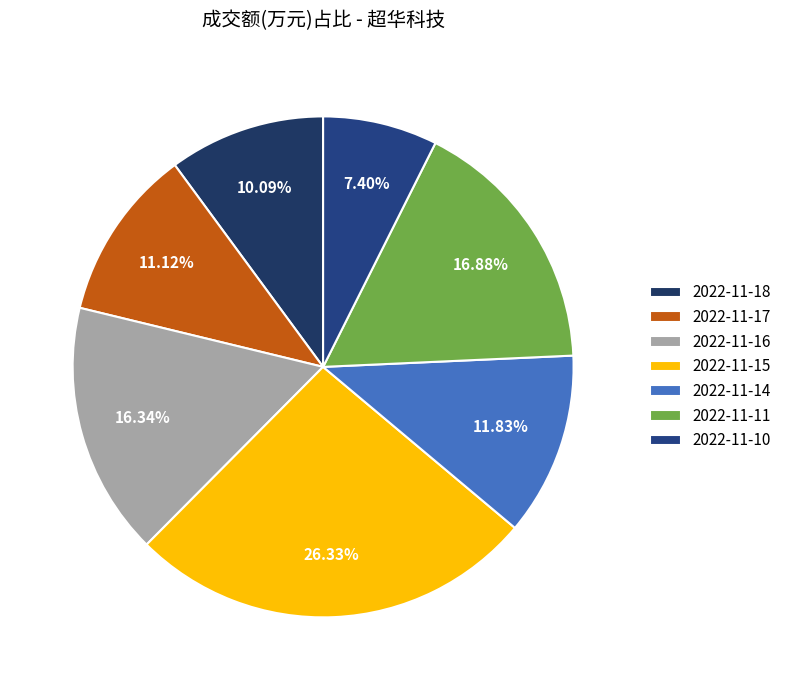

True or false: 2022-11-18 accounts for 1% of the total.

False